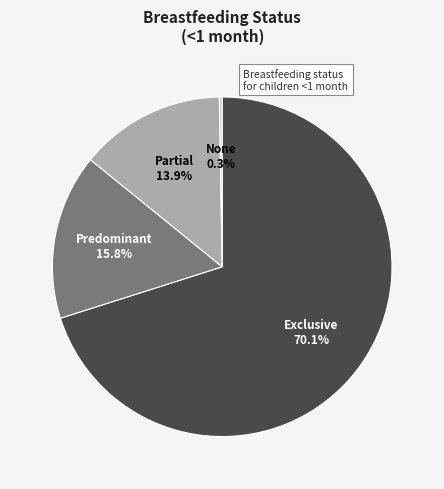

To the nearest percent, what is the difference between the largest and smallest slice percentages?

70%